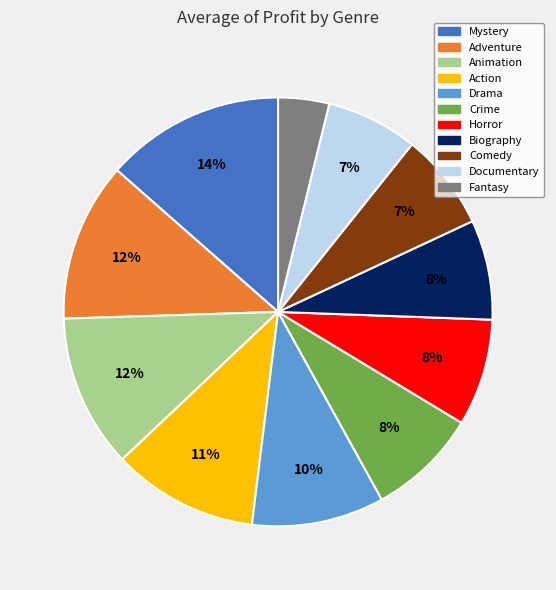

True or false: Horror accounts for 8% of the total.

True